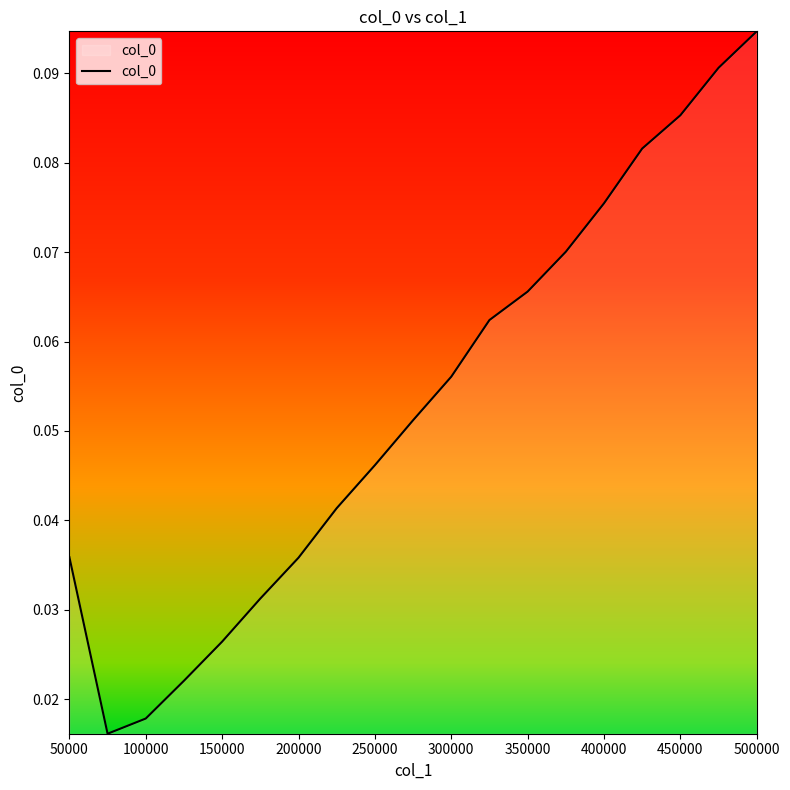

What is the average value?

0.1